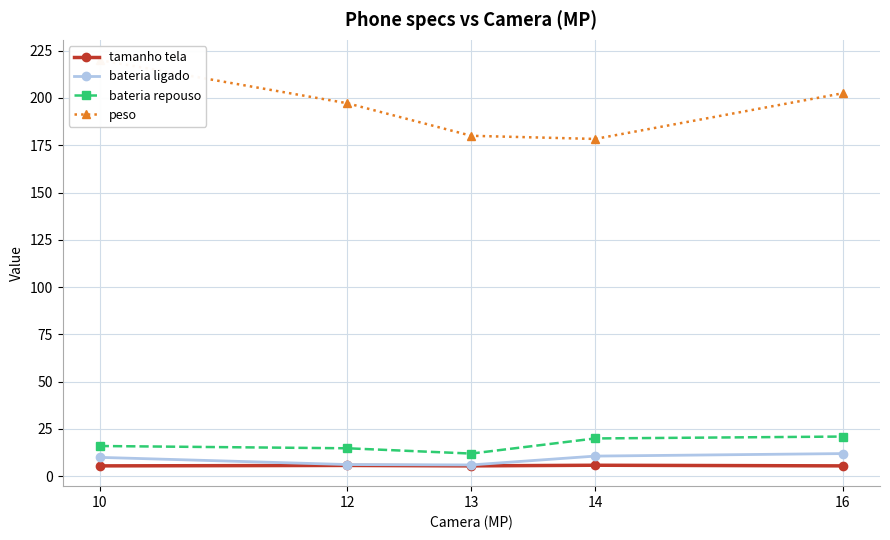

Where is peso nearest to the value 199?

12